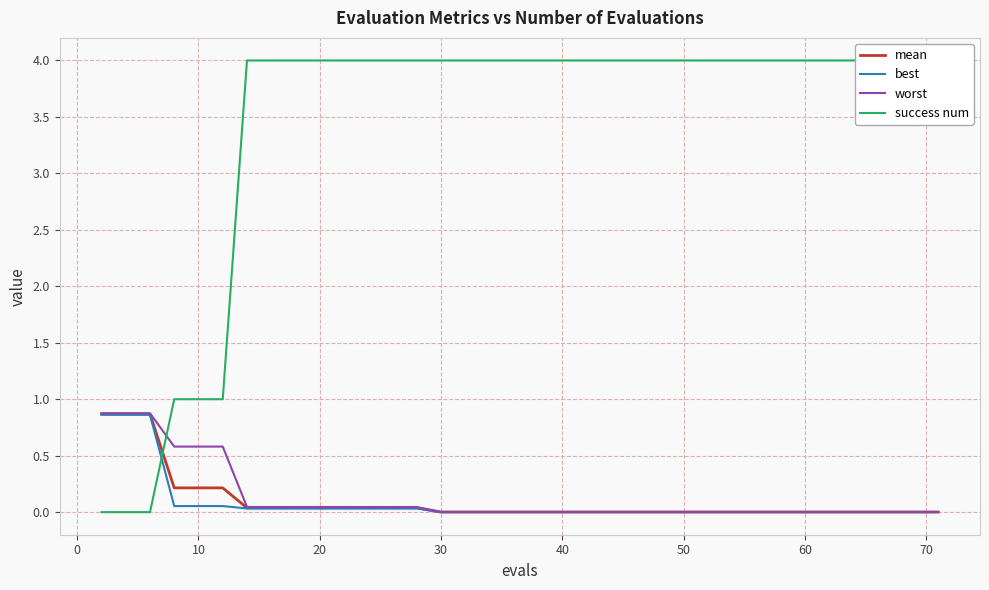

What is the maximum value for worst?

0.9